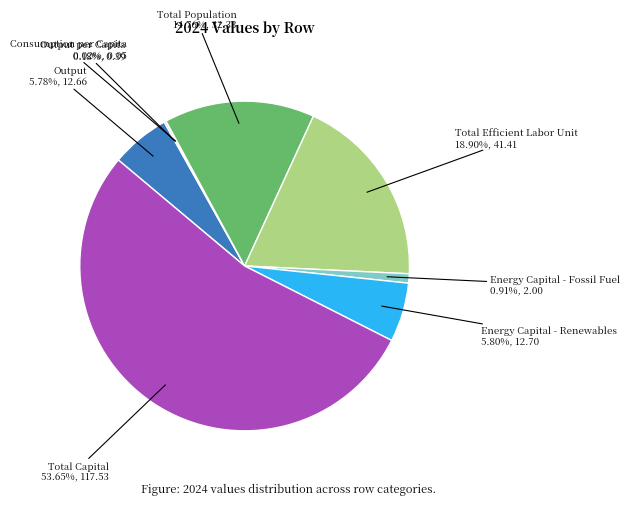

Is Output the majority of the pie?

No